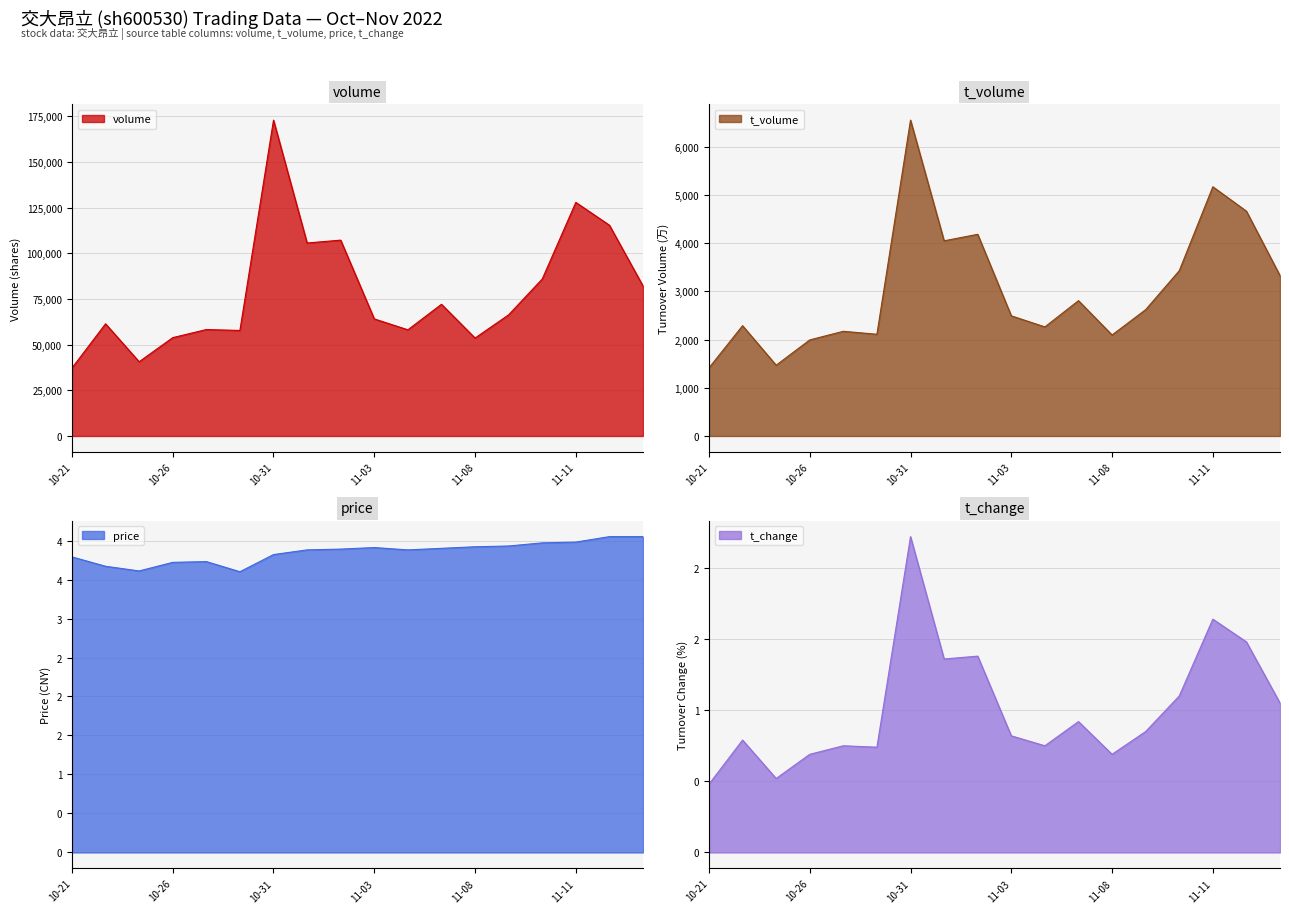

True or false: price and t_change intersect in this chart.

False